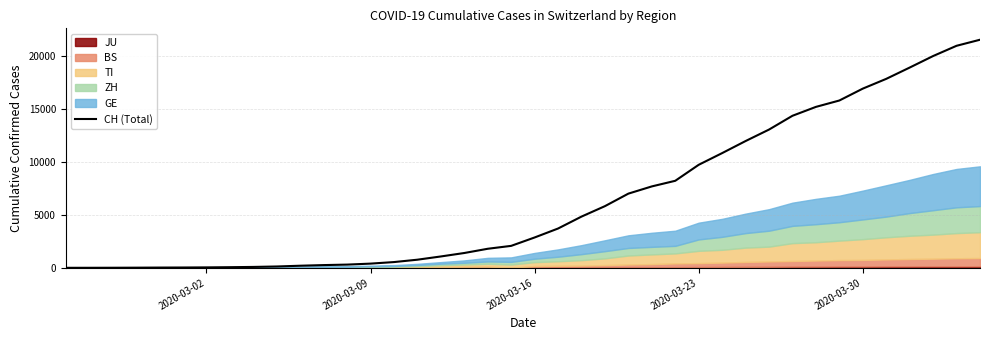

What is the value of the 38th point from the left?

19997